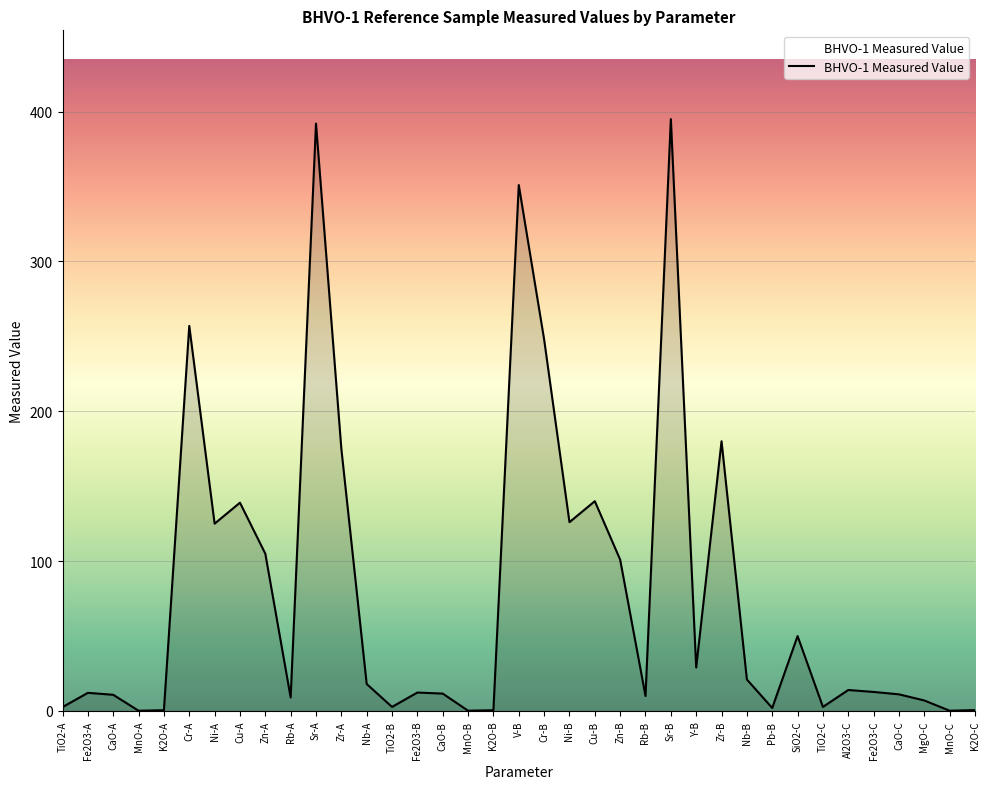

Where is the data nearest to the value 197?

Zr-B